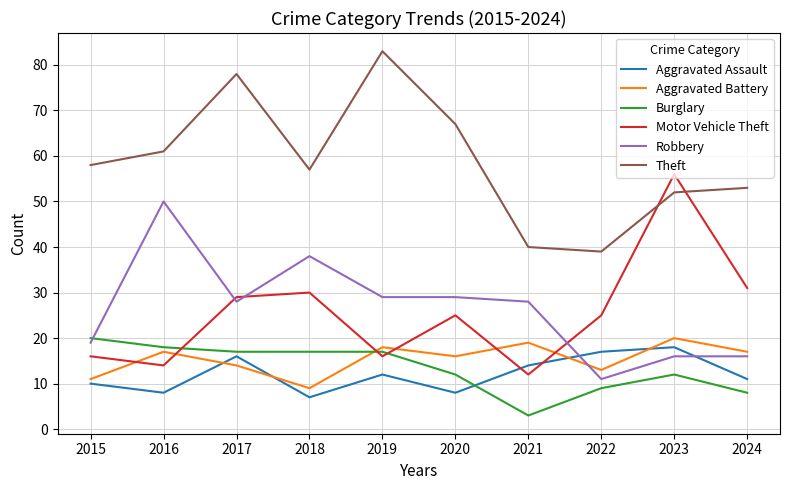

The Burglary series shows 10 at 2018. True or false?

False